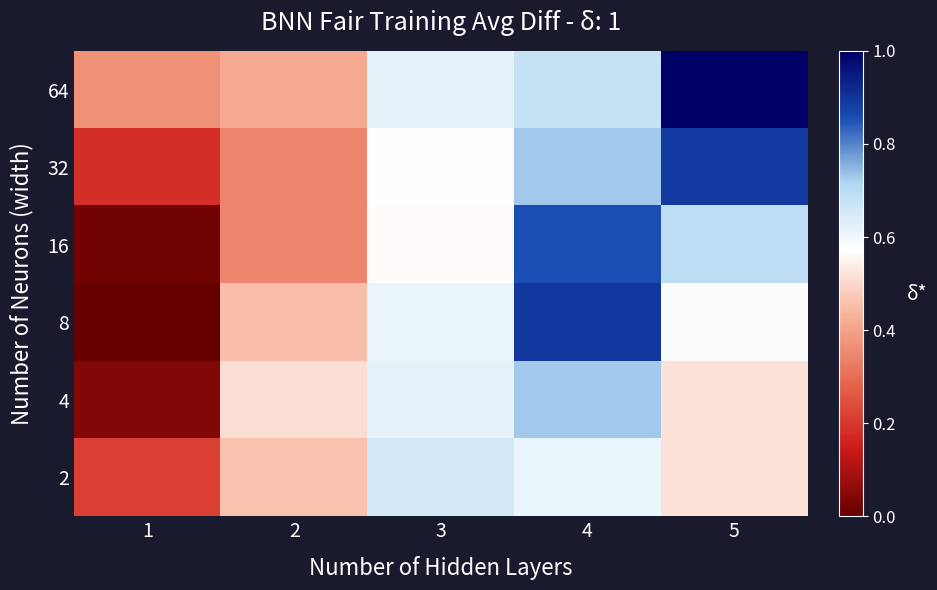

At how many categories does at least one series exceed 0?

5